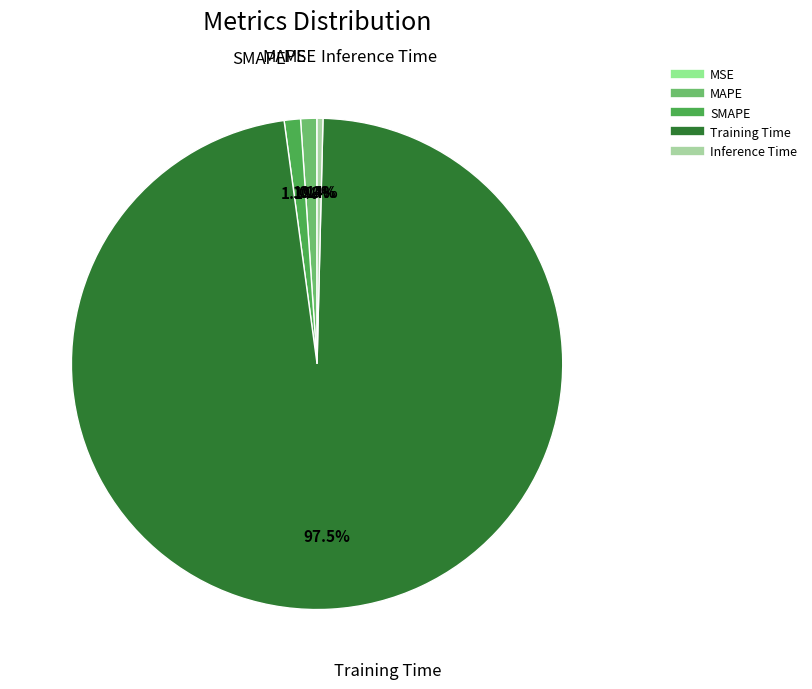

Combined, do SMAPE and Training Time account for over 50%?

Yes